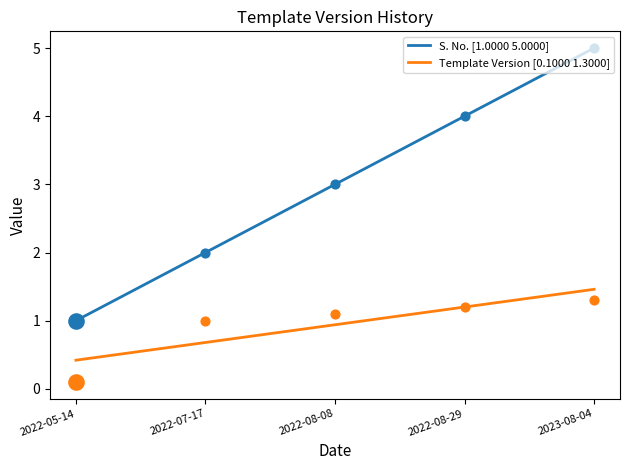

Which series has the widest spread of Y values?

S. No.